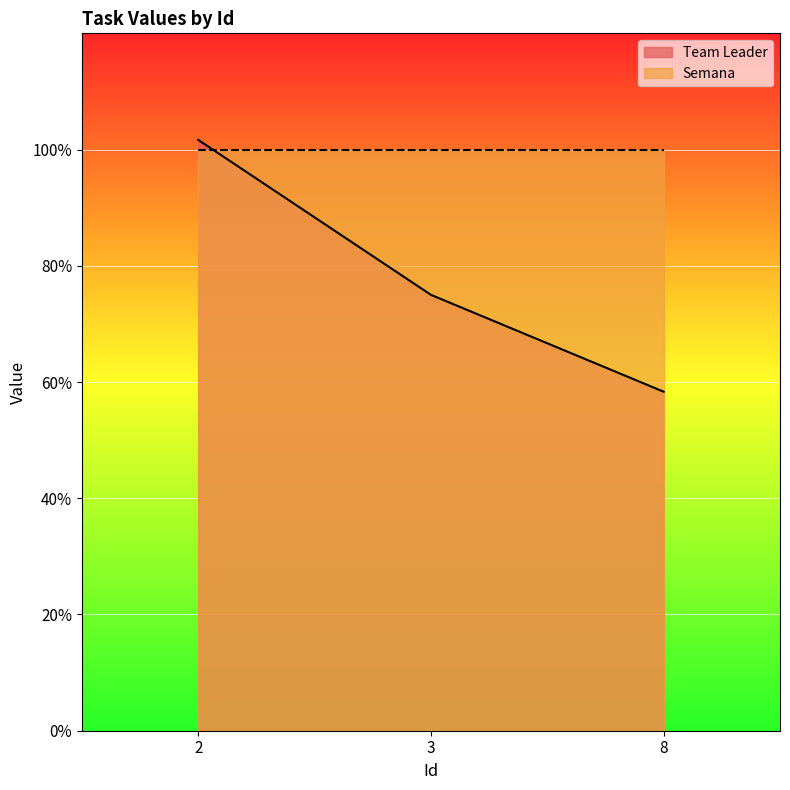

What is the approximate value at 8?

0.6